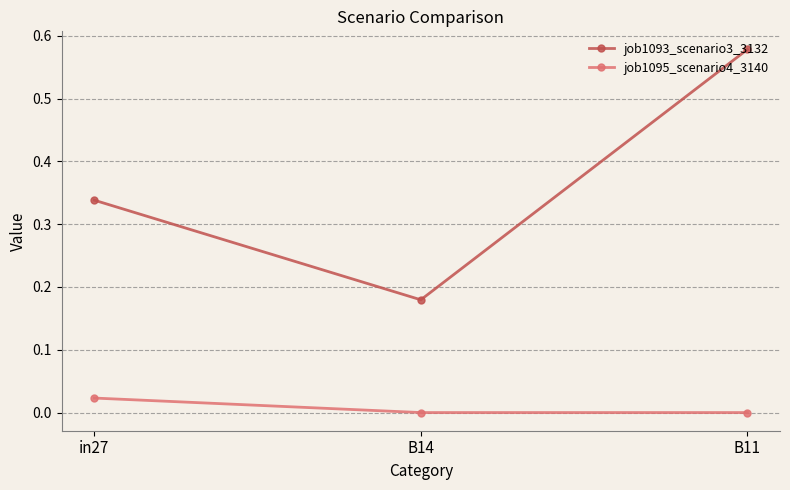

At which category is the sum across all series the highest?

B11